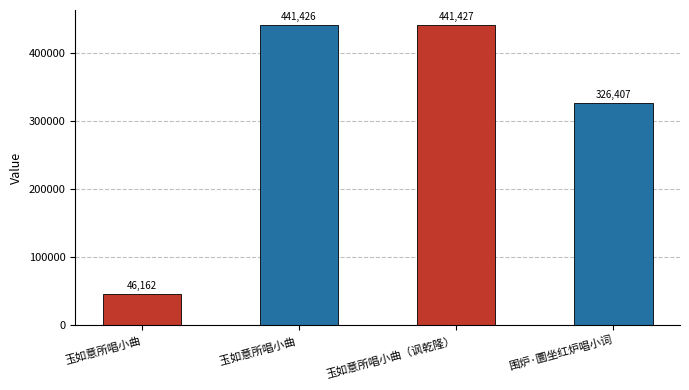

What is the maximum value shown in the chart?

441427